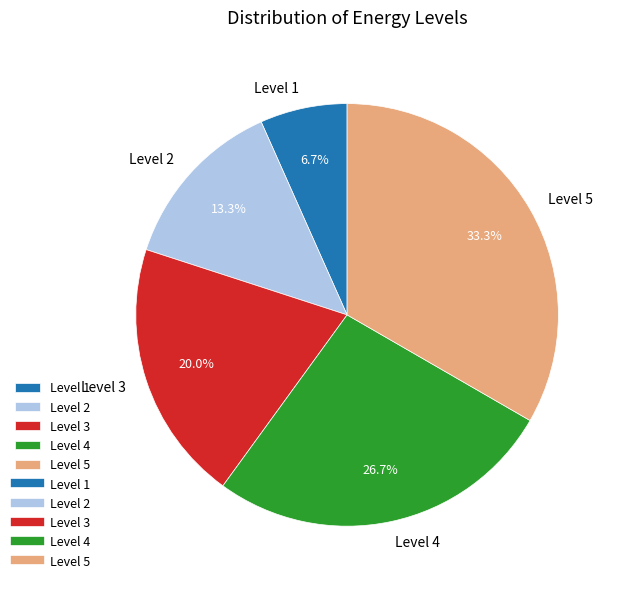

Count the number of slices in the pie.

5